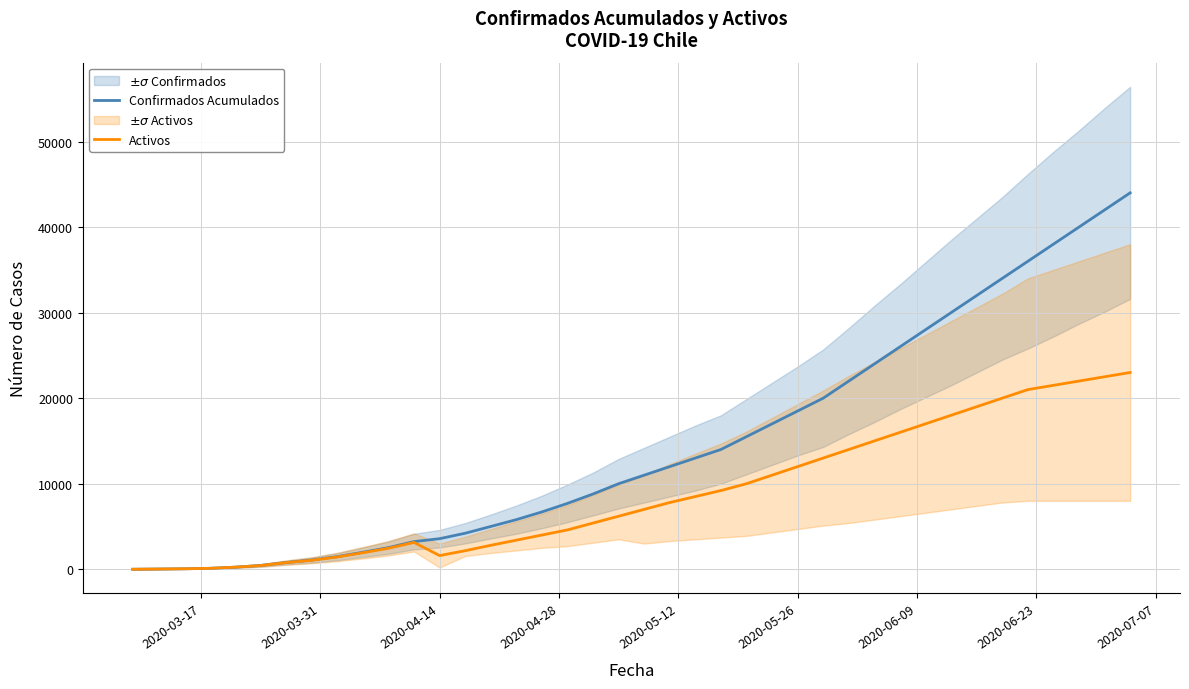

The value of Confirmados Acumulados at 23 is 5255. True or false?

False